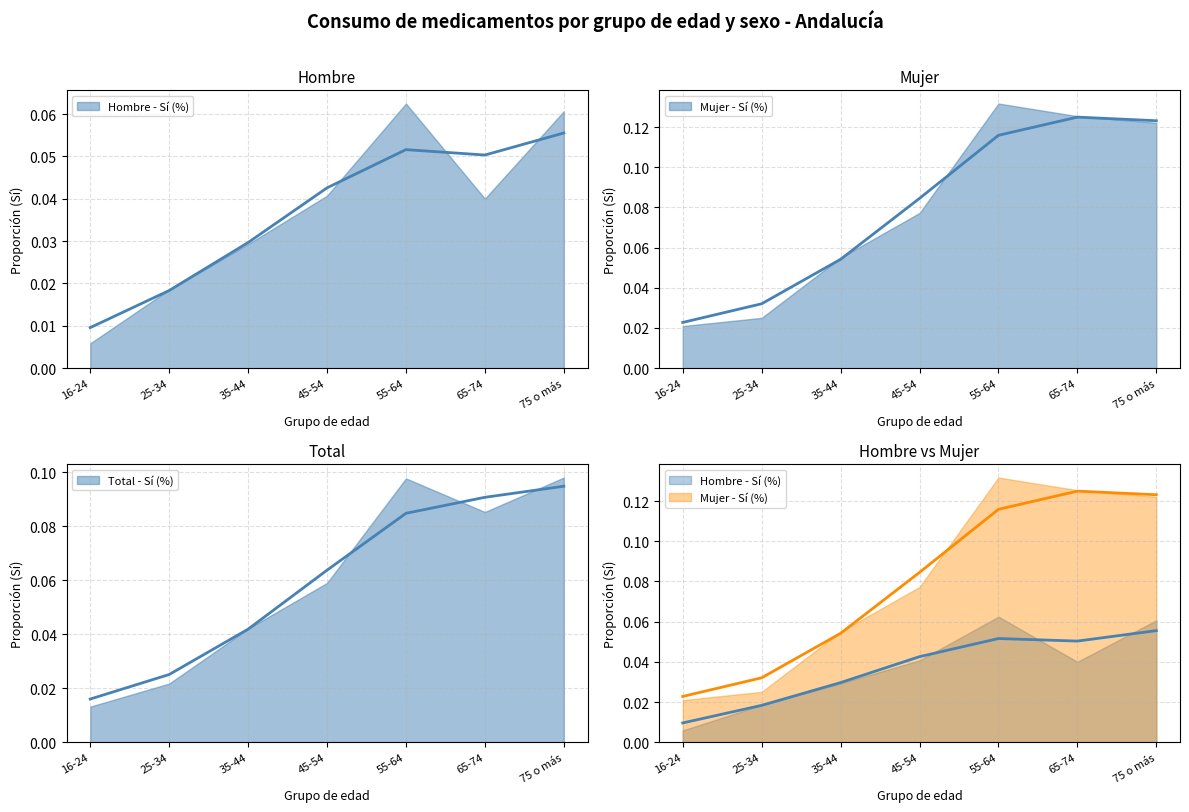

Between 25-34 and 75 o más, which is larger?

75 o más